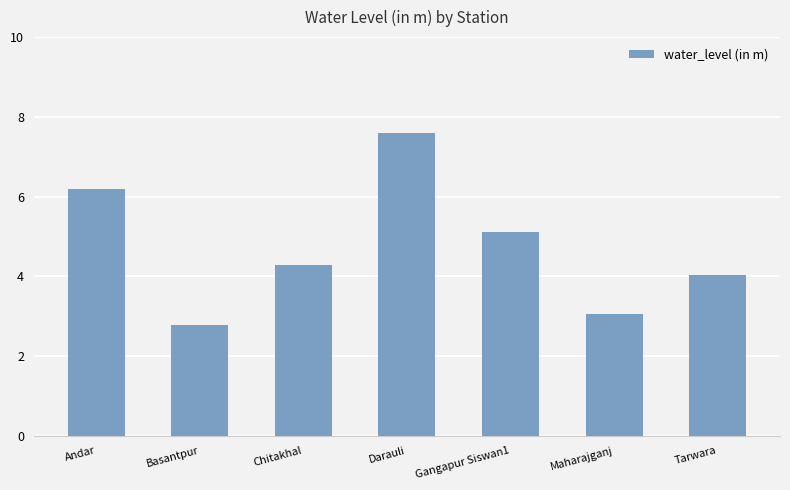

True or false: the data shows 2.8 at Basantpur.

True